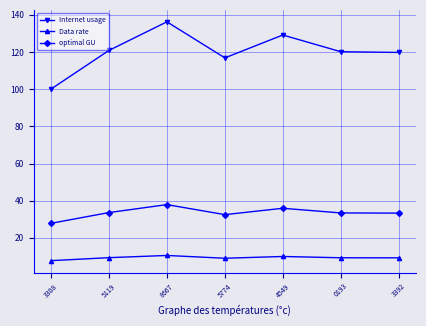

At which category does Data rate reach its first local peak?

8667